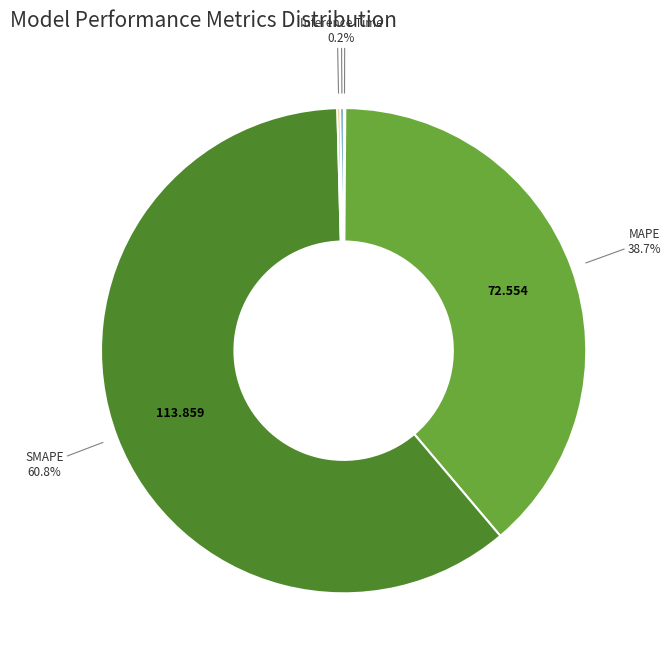

Is there a majority slice in this chart?

Yes